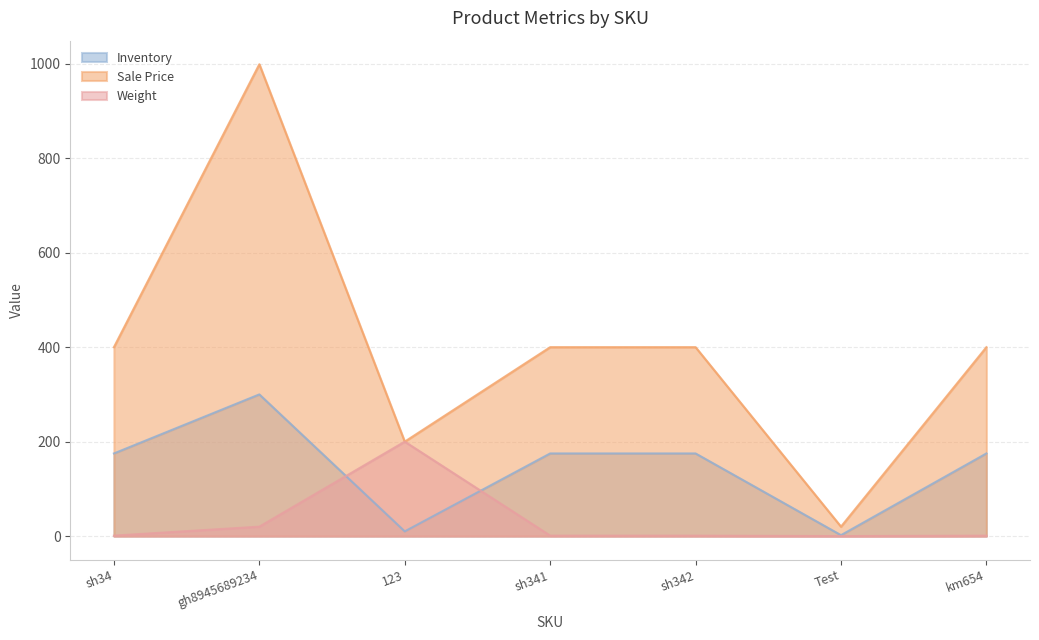

True or false: Inventory and Weight intersect in this chart.

True